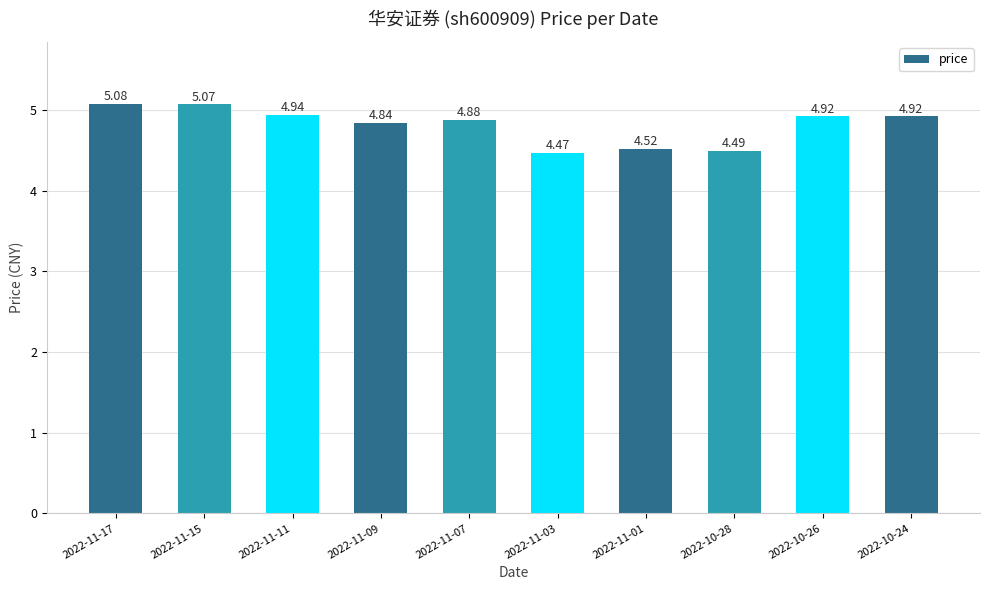

What is the difference between the second highest and minimum values?

0.6